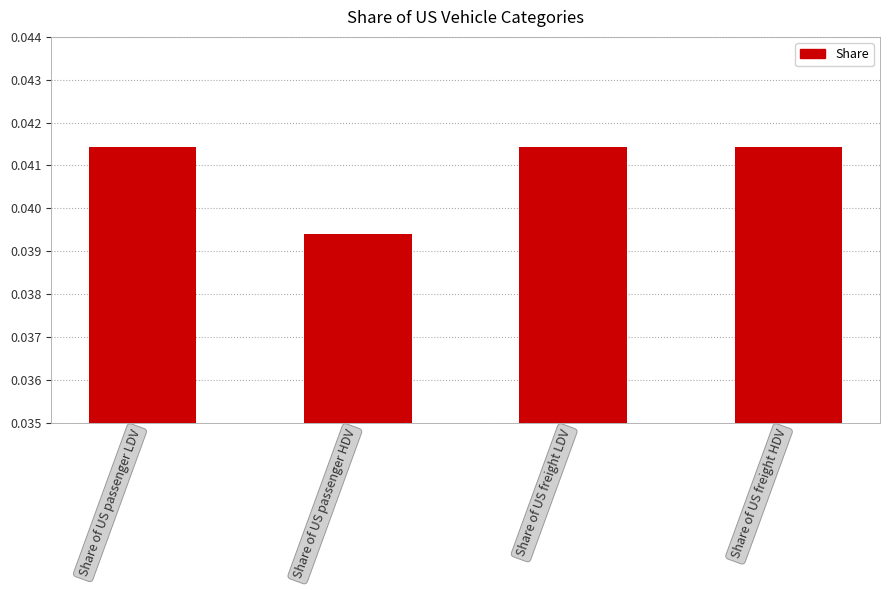

The value at Share of US passenger HDV is 0.1. True or false?

False